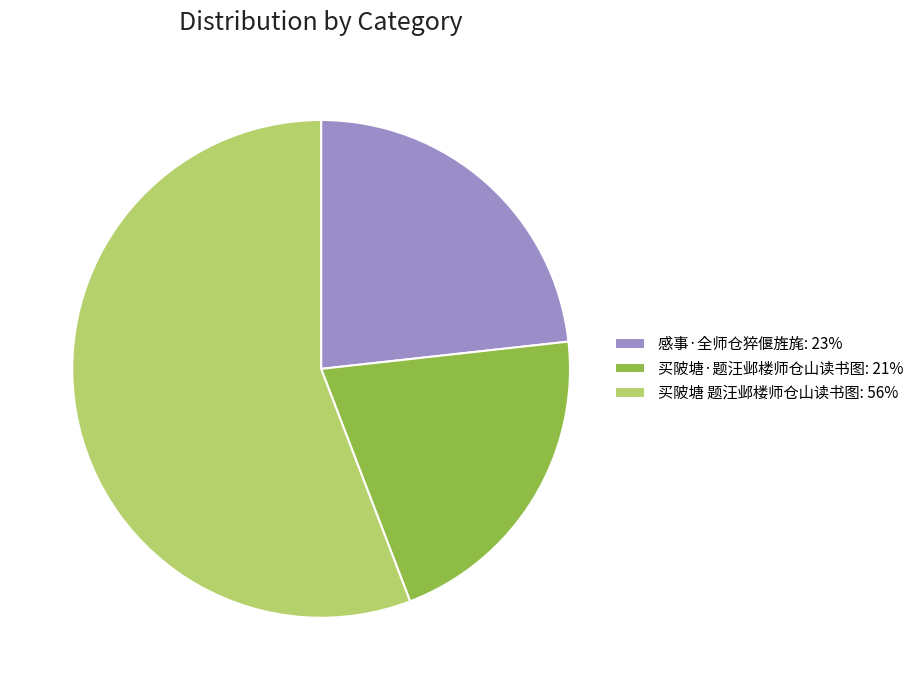

Between 买陂塘 题汪邺楼师仓山读书图 and 买陂塘·题汪邺楼师仓山读书图, which is larger?

买陂塘 题汪邺楼师仓山读书图